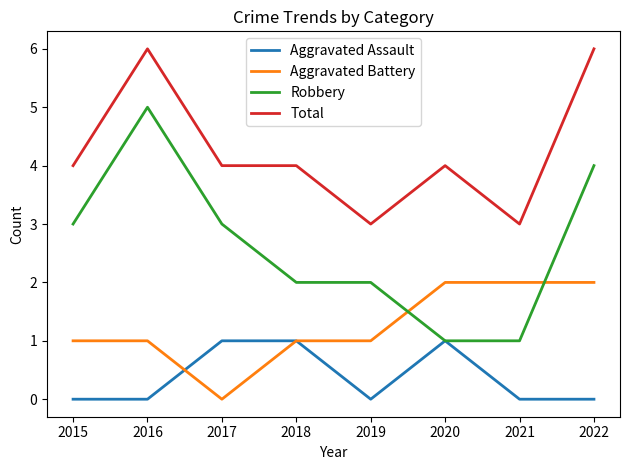

What is the spread (max minus min) of values at 2016?

6